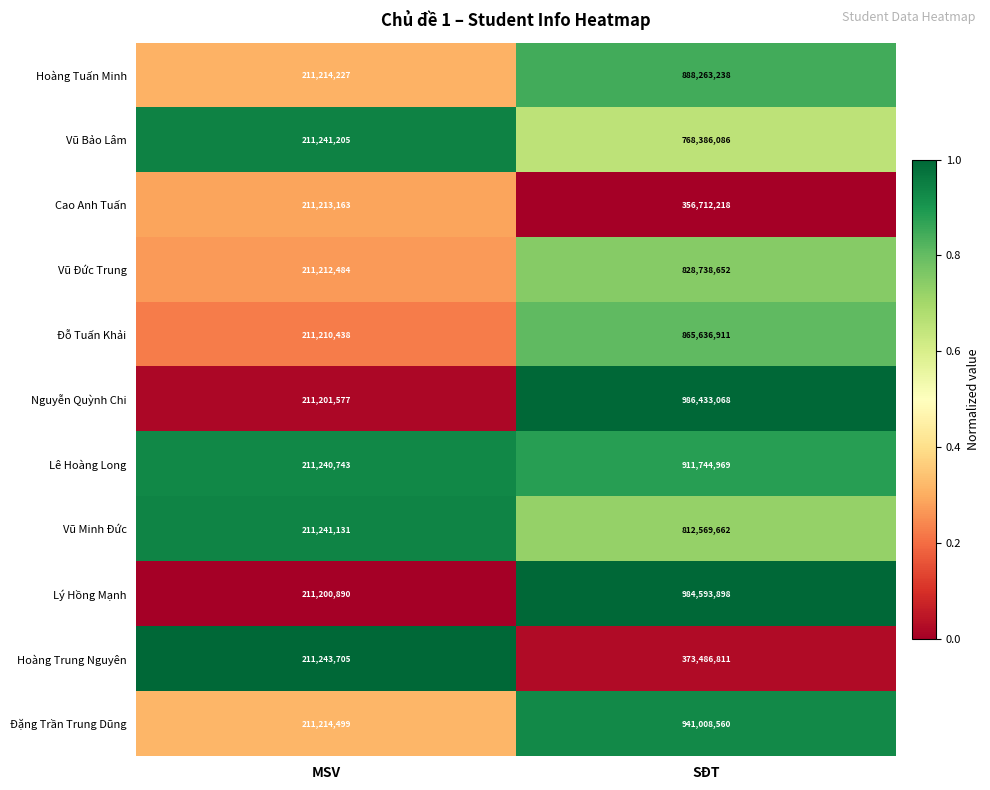

Which series changed the most between MSV and SĐT?

Nguyễn Quỳnh Chi